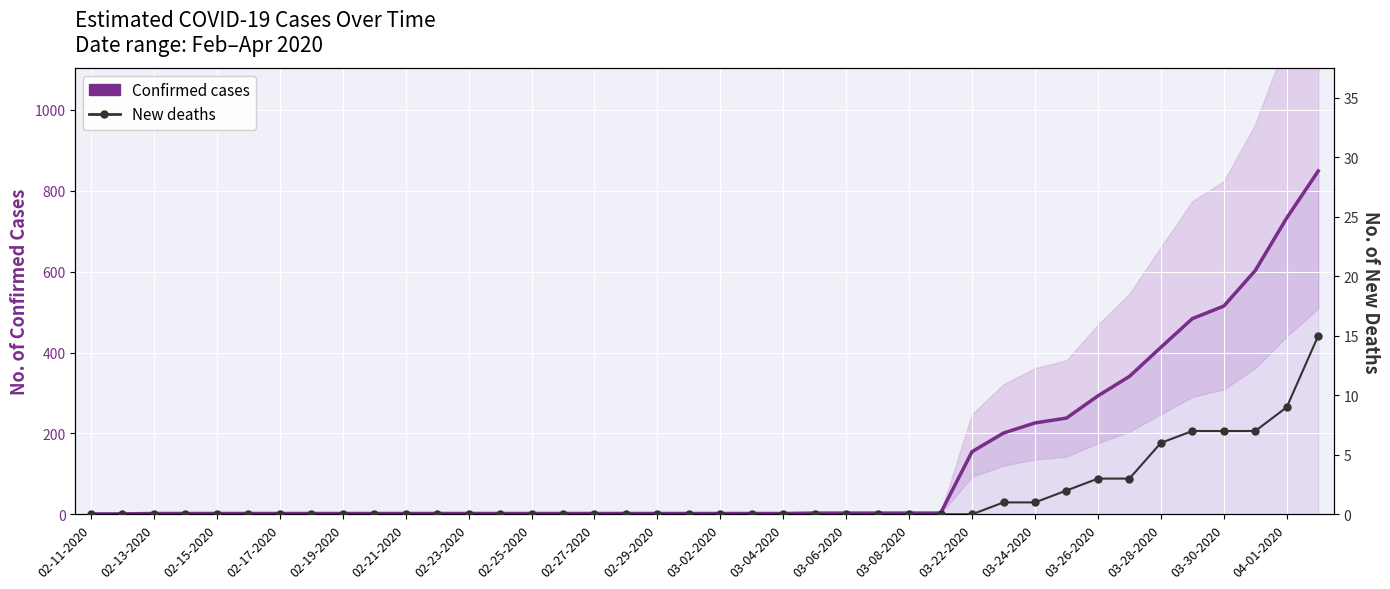

What is the value of the Confirmed cases point at the 35th from the left?

413